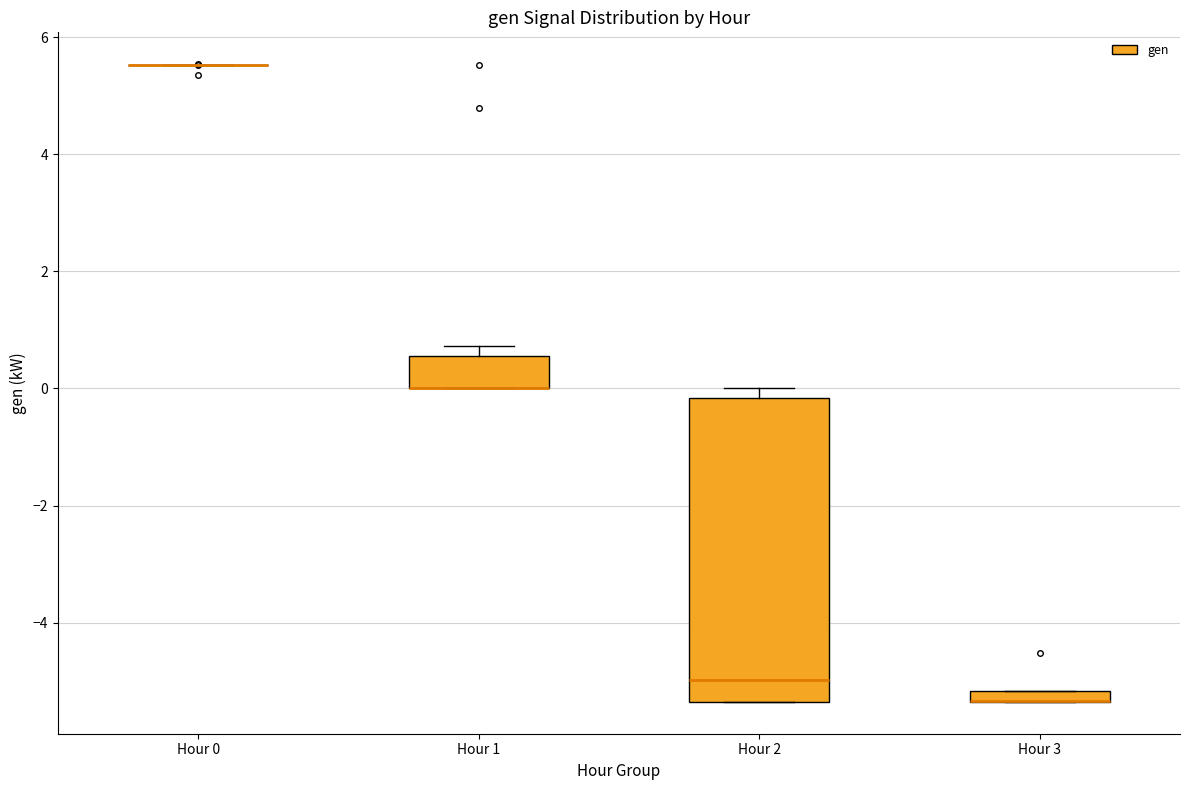

Where is the lower edge of the box for Hour 1 on the y-axis? The values are not printed on the chart, so give them approximately, as read against the axis.

0.0